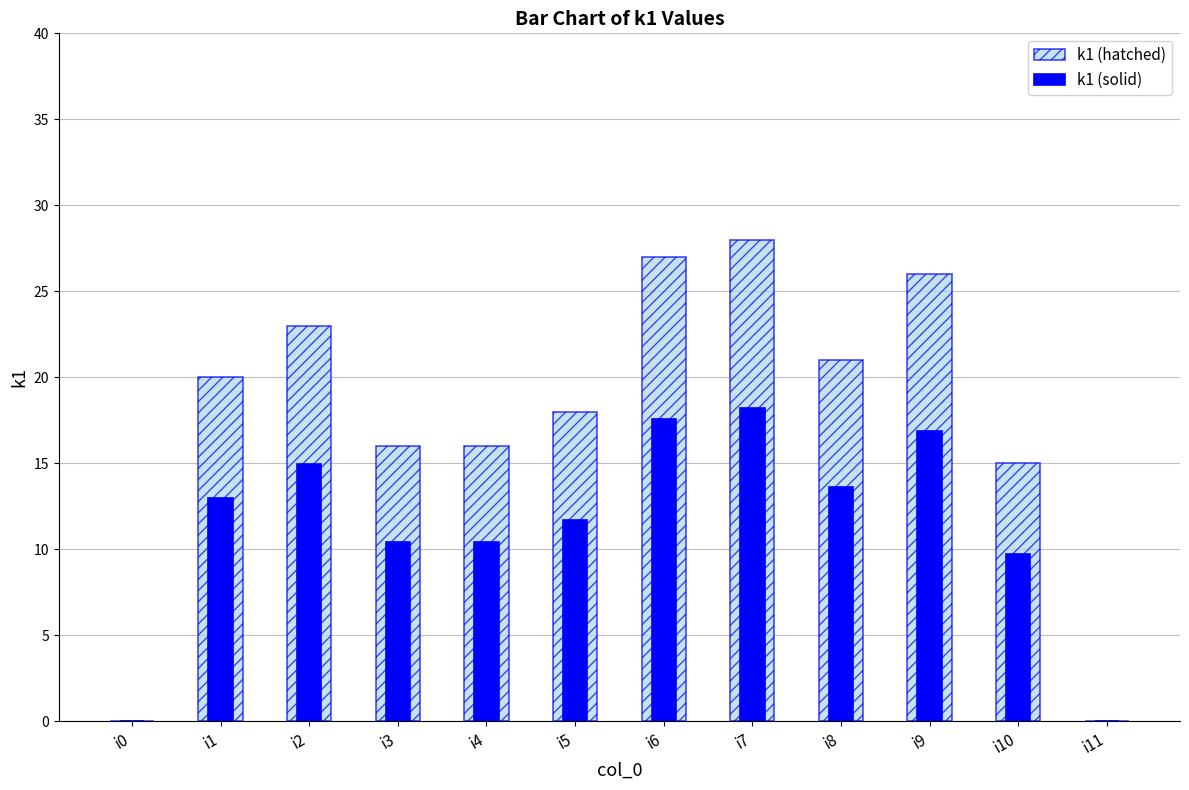

What is the value of the k1 (hatched) bar at the 6th from the left?

18.0